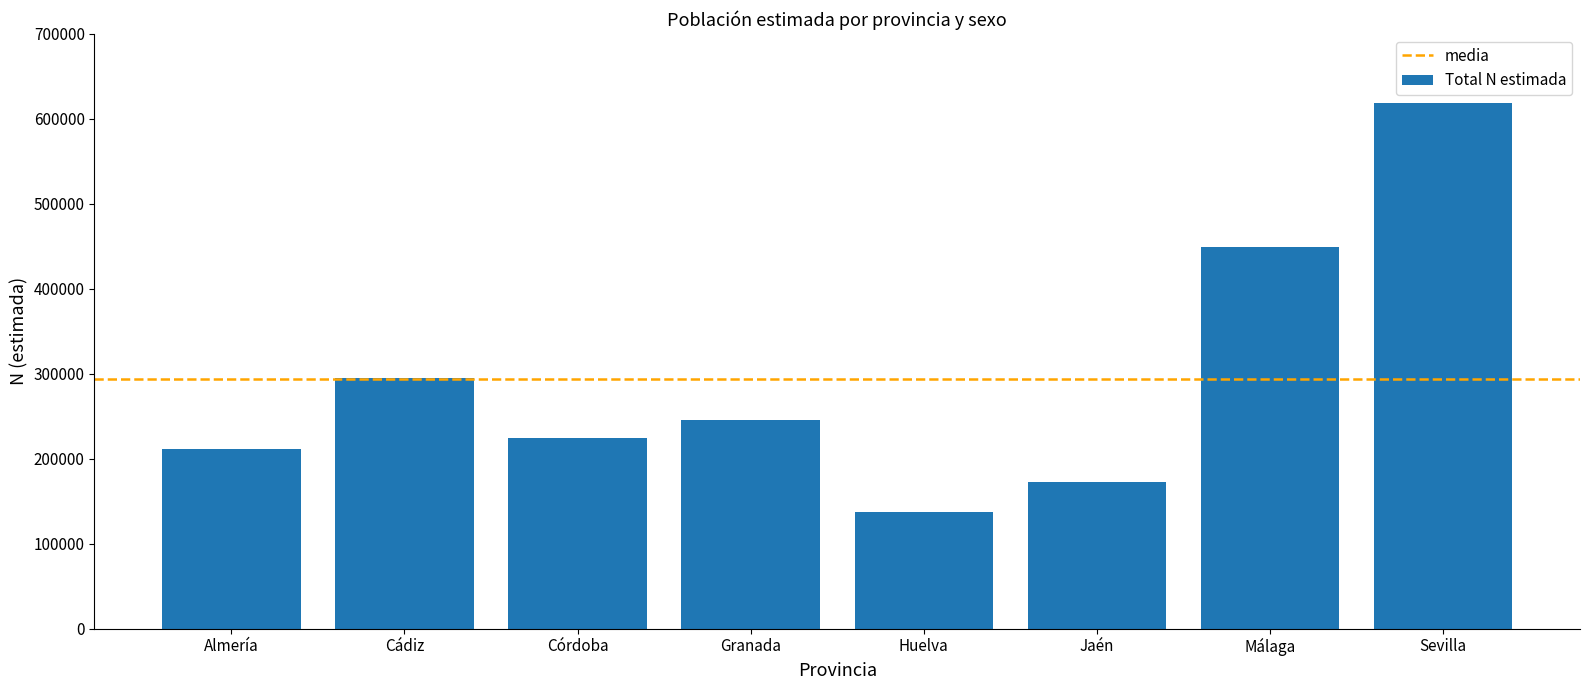

The chart shows a value of 294928 at Cádiz. True or false?

True